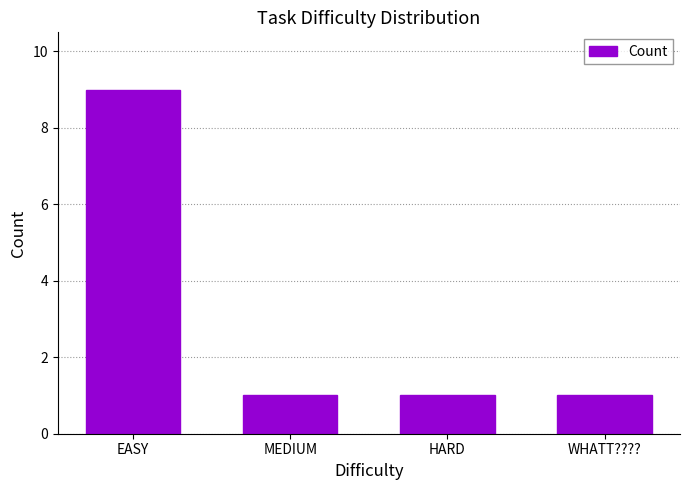

What is the change in value from EASY to HARD?

-8